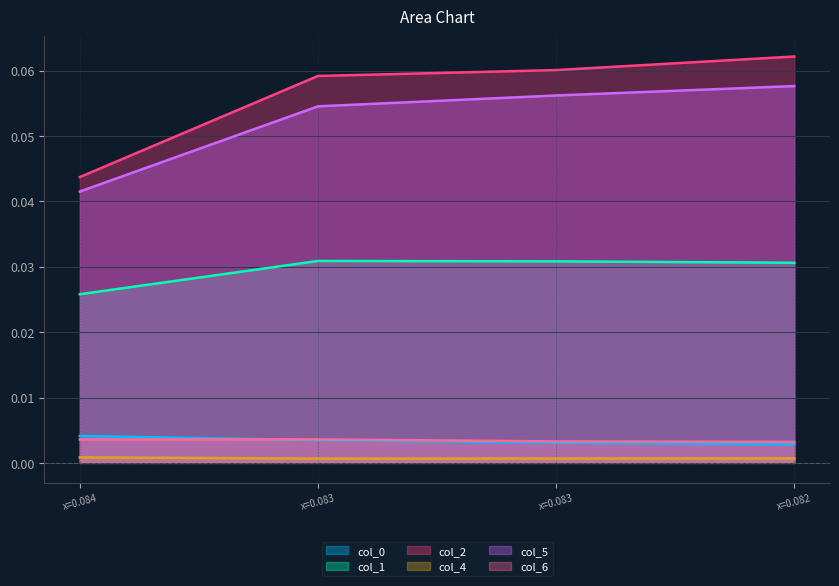

Does the chart have visible grid lines?

Yes